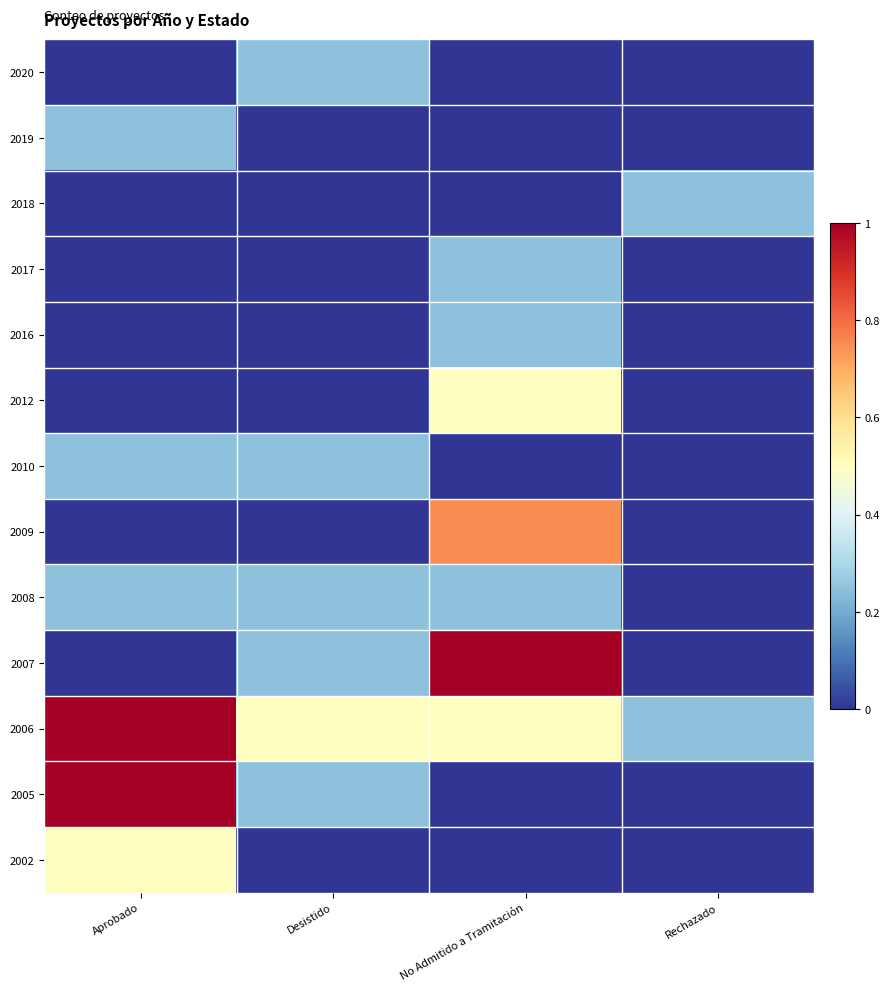

Reading right to left, list all the values displayed in this chart.

2020: Rechazado=0.0	No Admitido a Tramitación=0.0	Desistido=0.2	Aprobado=0.0
2019: Rechazado=0.0	No Admitido a Tramitación=0.0	Desistido=0.0	Aprobado=0.2
2018: Rechazado=0.2	No Admitido a Tramitación=0.0	Desistido=0.0	Aprobado=0.0
2017: Rechazado=0.0	No Admitido a Tramitación=0.2	Desistido=0.0	Aprobado=0.0
2016: Rechazado=0.0	No Admitido a Tramitación=0.2	Desistido=0.0	Aprobado=0.0
2012: Rechazado=0.0	No Admitido a Tramitación=0.5	Desistido=0.0	Aprobado=0.0
2010: Rechazado=0.0	No Admitido a Tramitación=0.0	Desistido=0.2	Aprobado=0.2
2009: Rechazado=0.0	No Admitido a Tramitación=0.7	Desistido=0.0	Aprobado=0.0
2008: Rechazado=0.0	No Admitido a Tramitación=0.2	Desistido=0.2	Aprobado=0.2
2007: Rechazado=0.0	No Admitido a Tramitación=1.0	Desistido=0.2	Aprobado=0.0
2006: Rechazado=0.2	No Admitido a Tramitación=0.5	Desistido=0.5	Aprobado=1.0
2005: Rechazado=0.0	No Admitido a Tramitación=0.0	Desistido=0.2	Aprobado=1.0
2002: Rechazado=0.0	No Admitido a Tramitación=0.0	Desistido=0.0	Aprobado=0.5